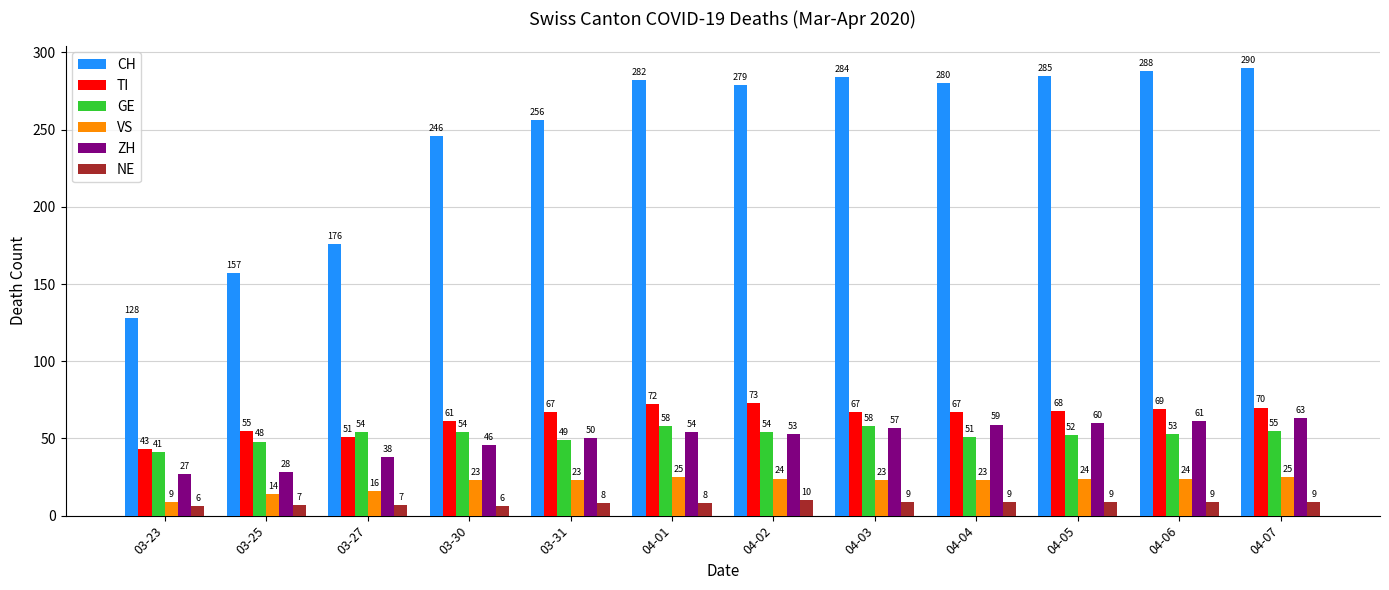

At how many categories does at least one series exceed 201?

9